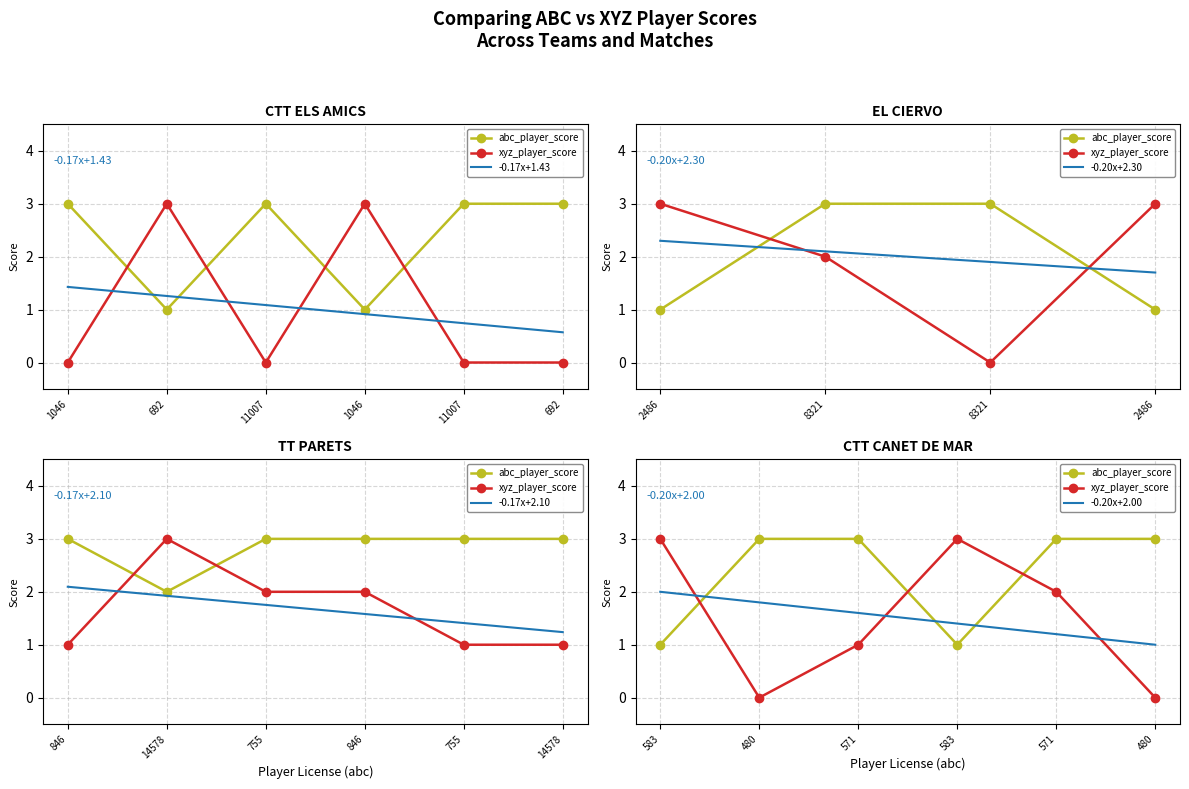

What is the value of the abc_player_score point at the 17th from the left?

1